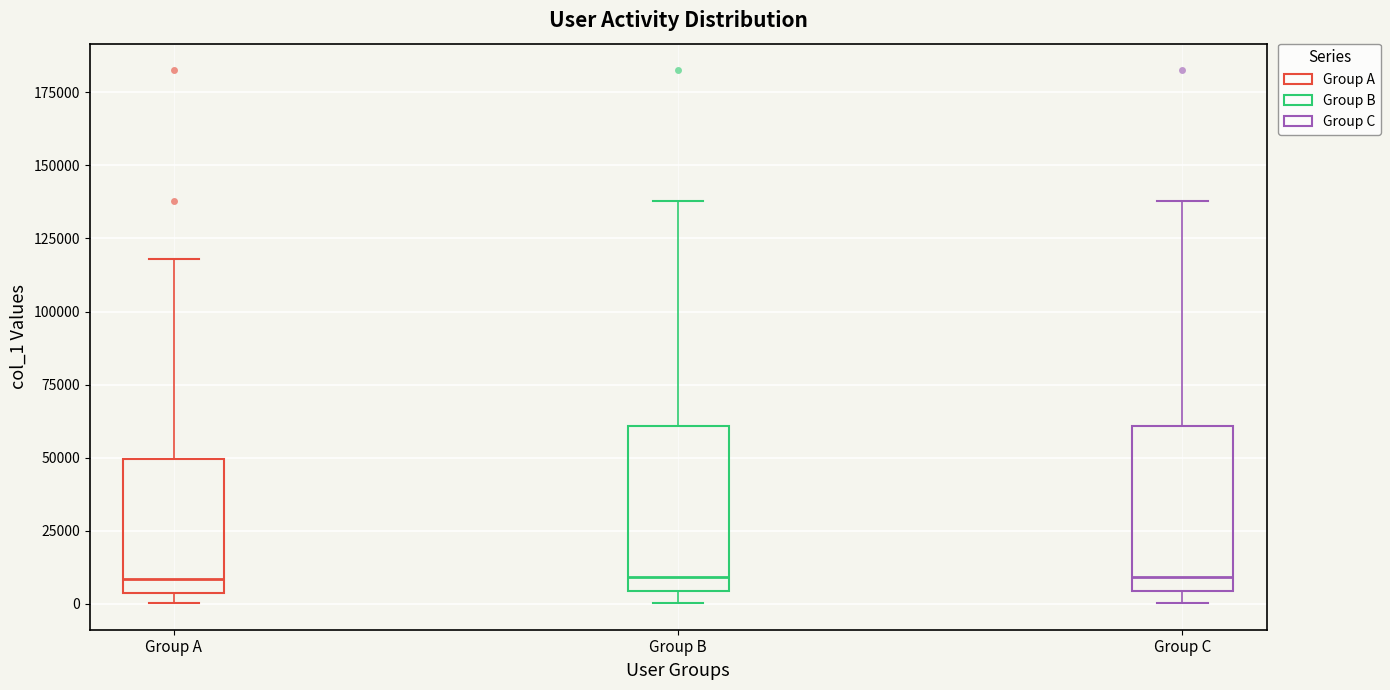

Reading left to right, read every box against the y-axis: the position of its median line, the range the box covers, and the ends of its whiskers. The values are not printed on the chart, so give them approximately, as read against the axis.

Group A: median 10000, box 5000 to 50000, whiskers 0 to 120000
Group B: median 10000, box 5000 to 60000, whiskers 0 to 140000
Group C: median 10000, box 5000 to 60000, whiskers 0 to 140000